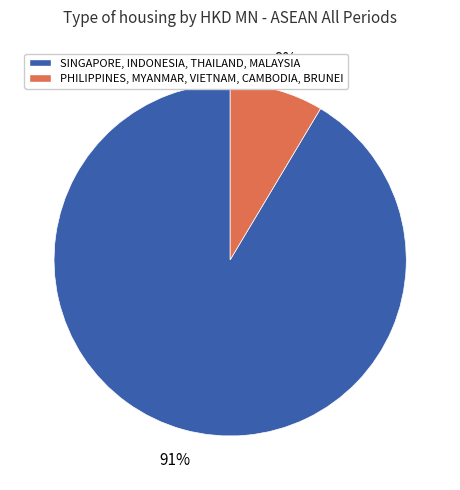

Is there a majority slice in this chart?

Yes